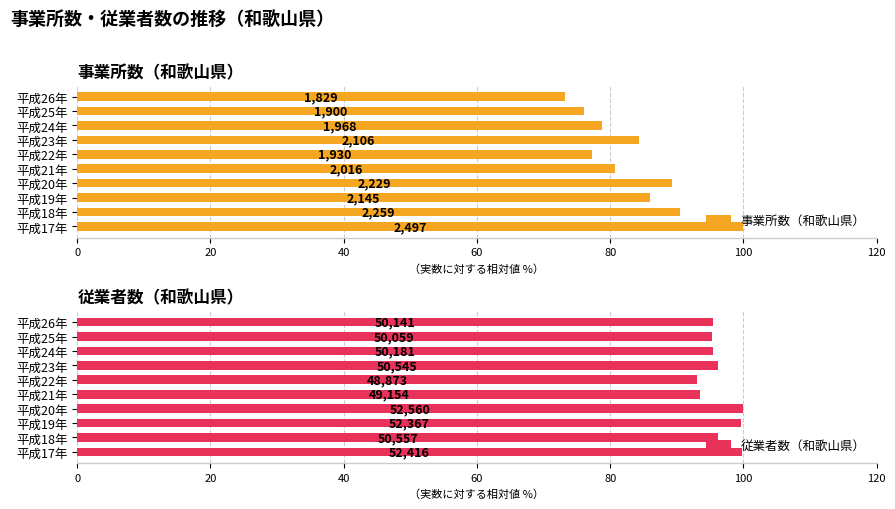

Rank the series by their average value, from lowest to highest.

事業所数（和歌山県）, 従業者数（和歌山県）